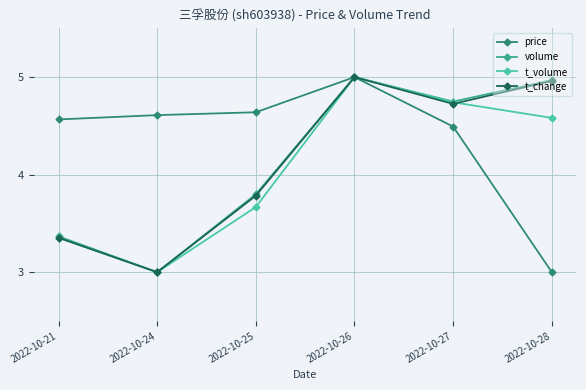

Which category has the highest value across all series?

2022-10-26